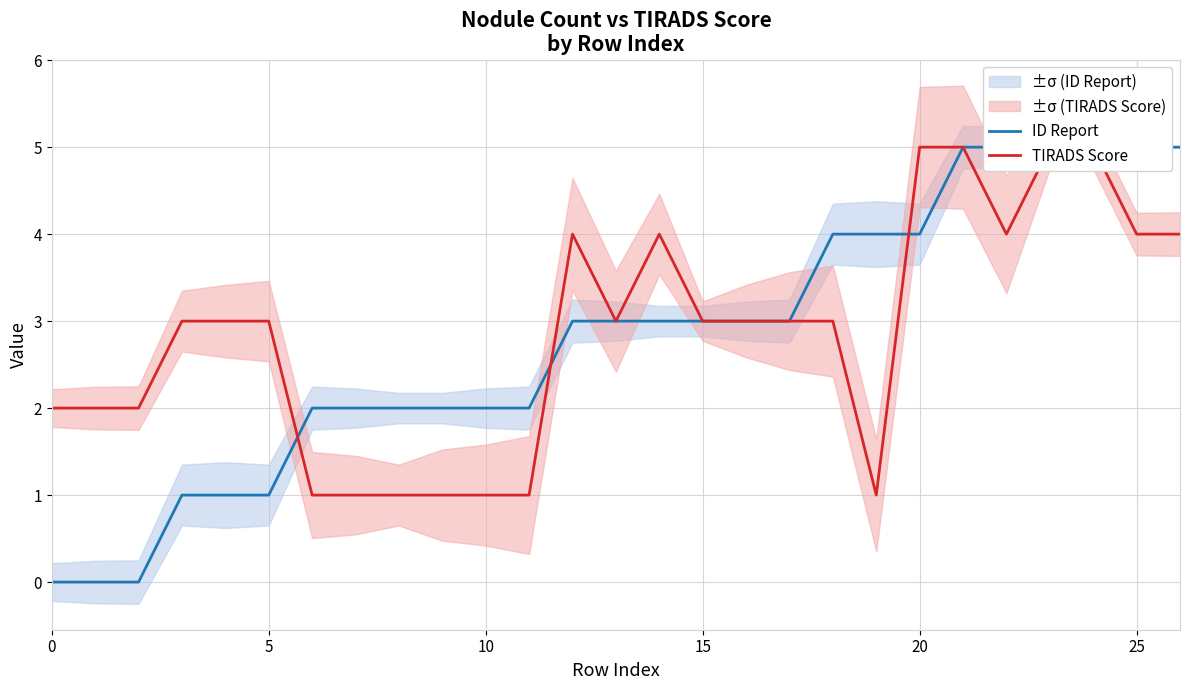

Between 16 and 17, which series saw the biggest shift?

ID Report